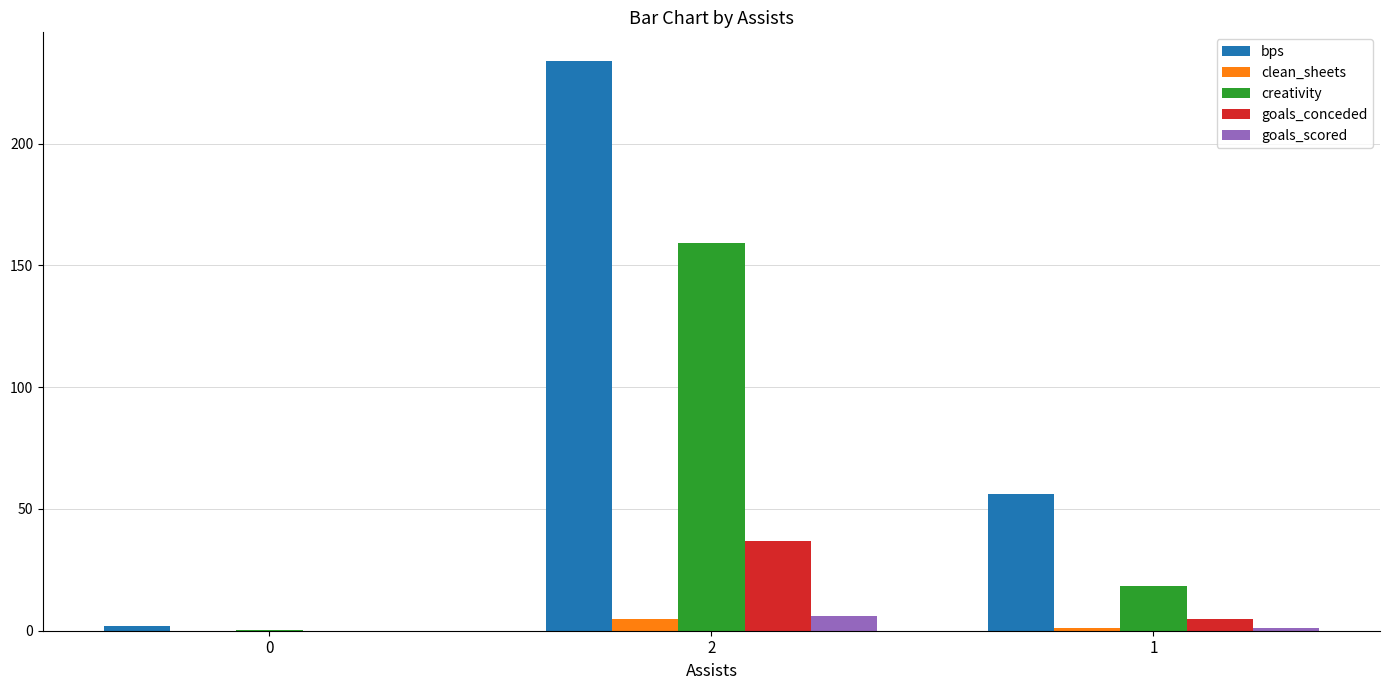

Which series has the largest total across all categories?

bps